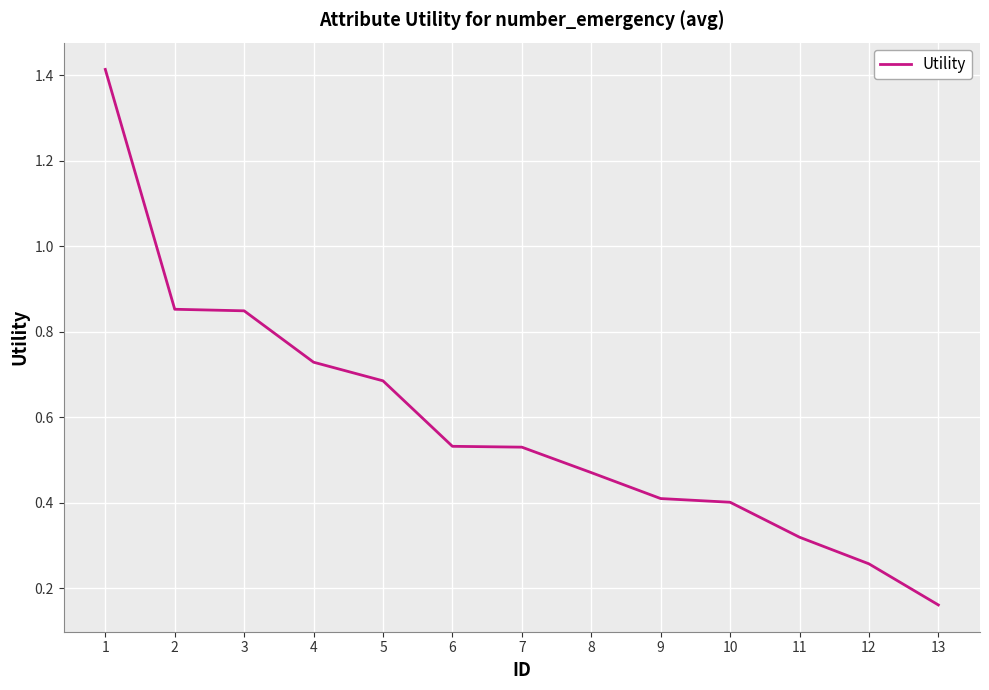

Which has a higher value, 5 or 6?

5